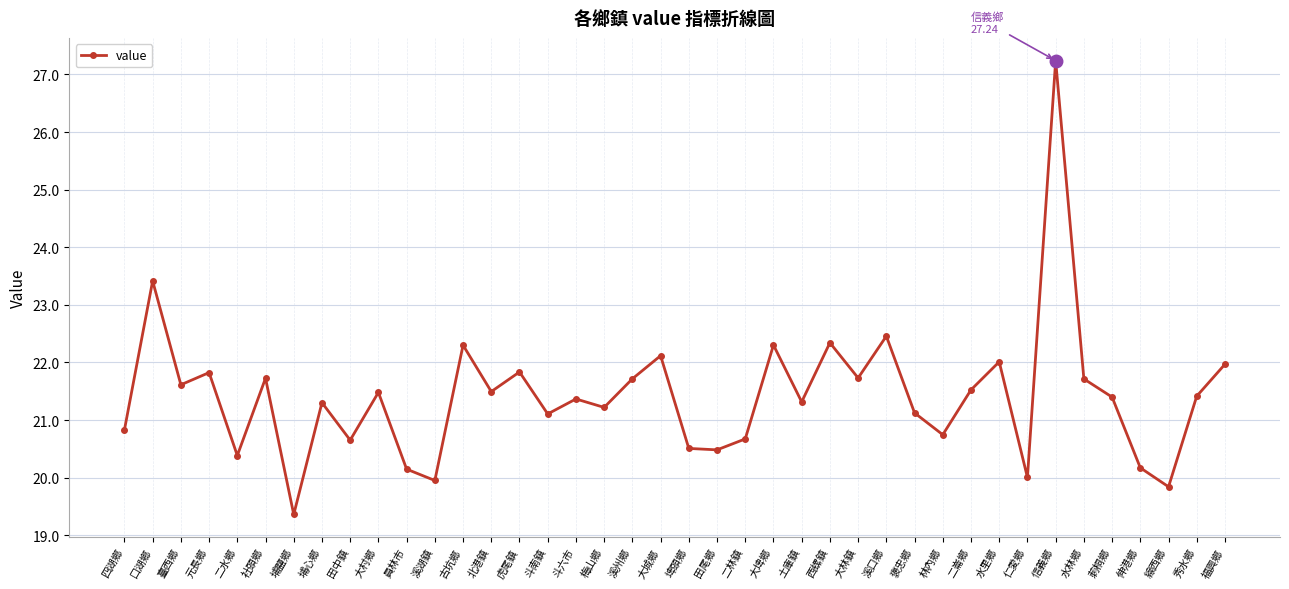

What is the label of the 1st point from the right?

福興鄉